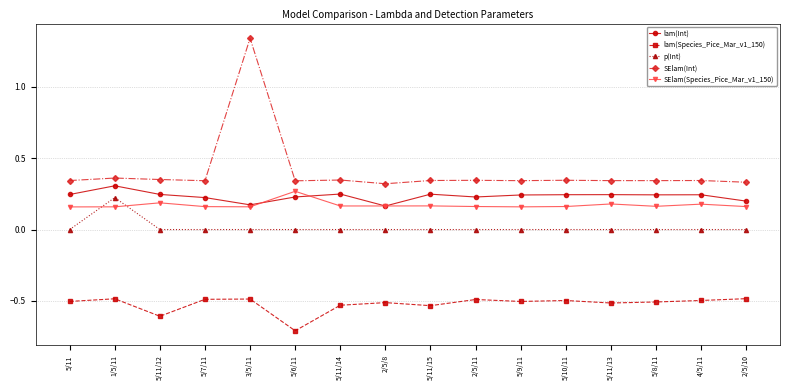

True or false: SElam(Species_Pice_Mar_v1_150) and p(Int) intersect in this chart.

True